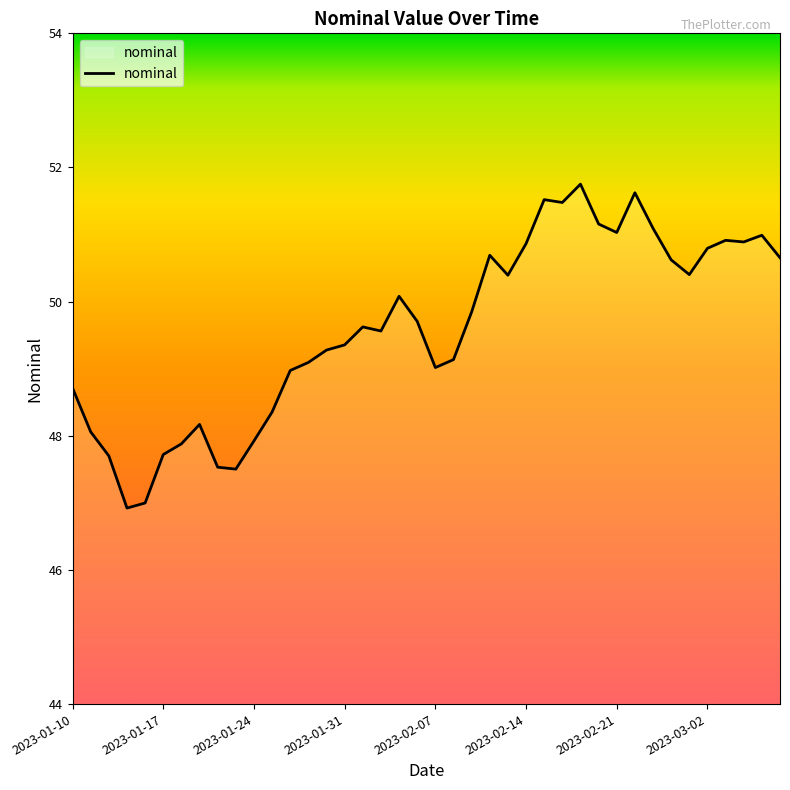

What is the maximum value shown in the chart?

51.8